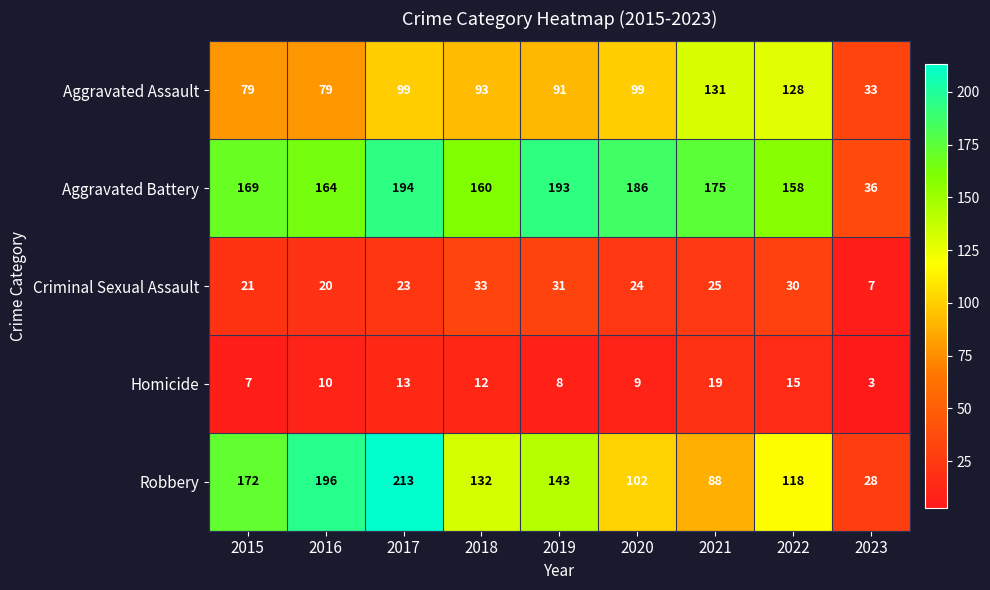

Rank the series by their maximum value, from lowest to highest.

Homicide, Criminal Sexual Assault, Aggravated Assault, Aggravated Battery, Robbery